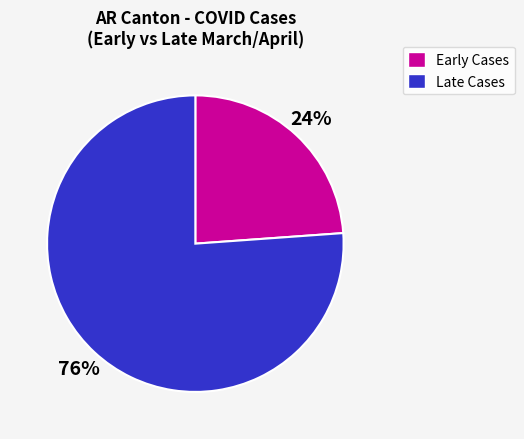

Does any single category account for the majority?

Yes